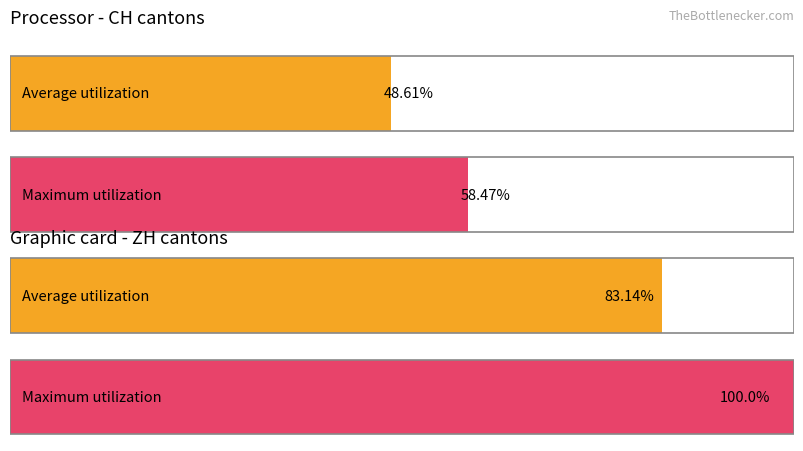

List the series in order of their overall mean, lowest first.

Average utilization, Maximum utilization